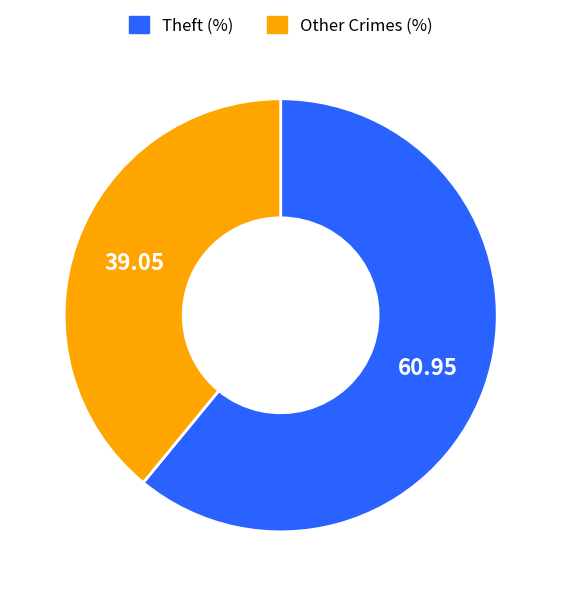

How many slices are in this pie chart?

2